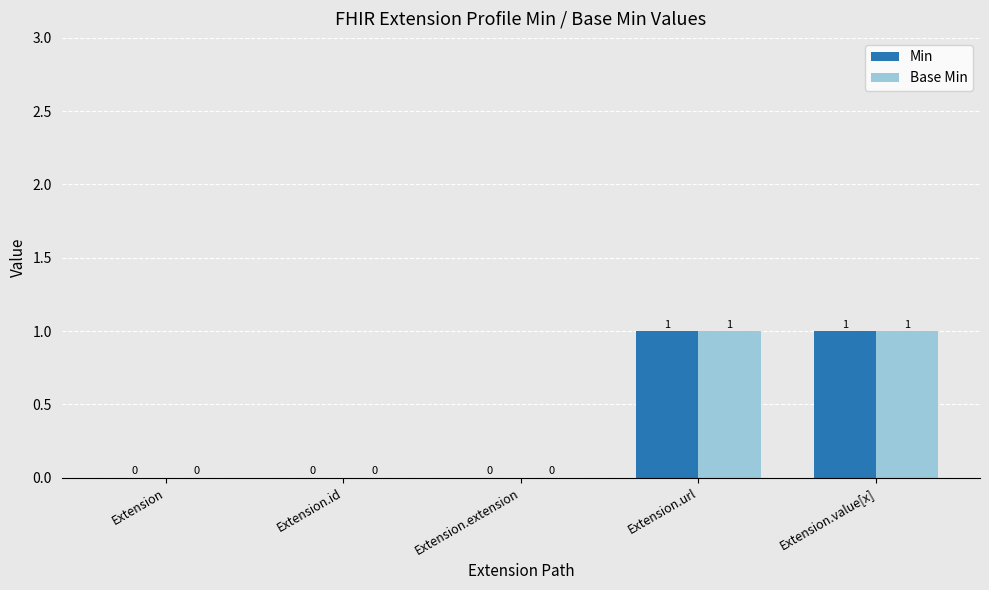

How many groups of bars are there?

5